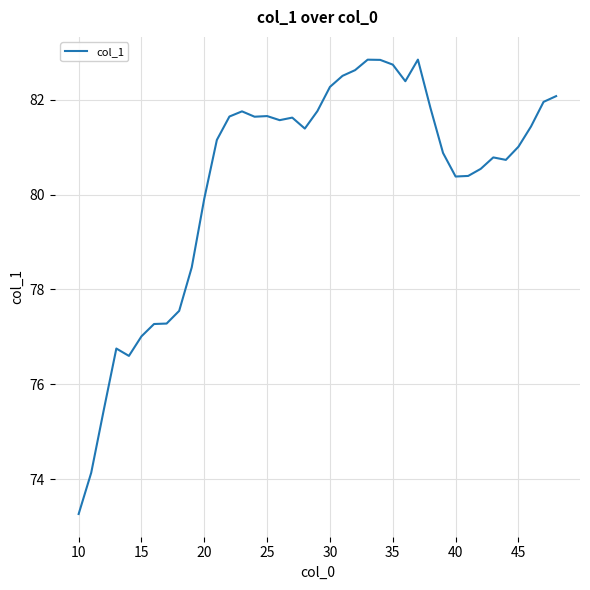

What is the greatest value displayed?

82.8